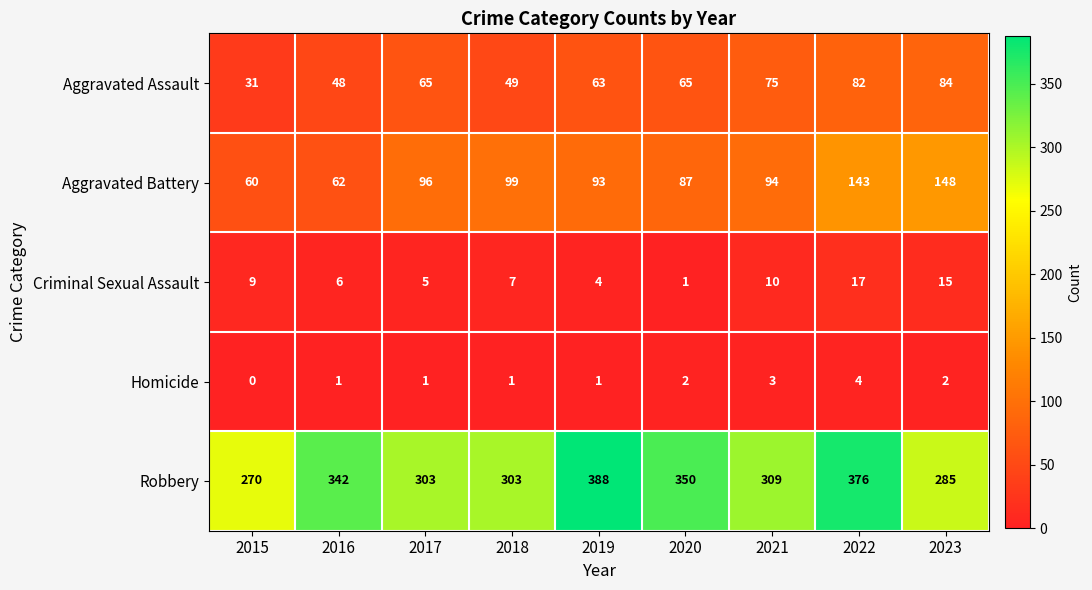

At which label does Aggravated Battery reach its minimum?

2015